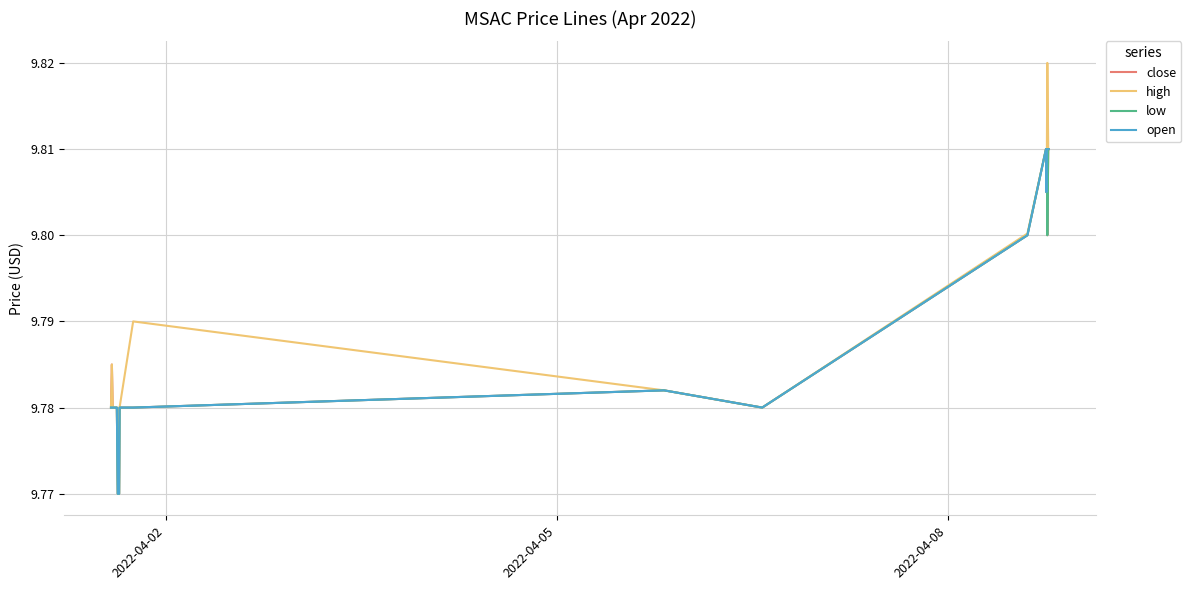

Which series has the largest range (max minus min)?

high